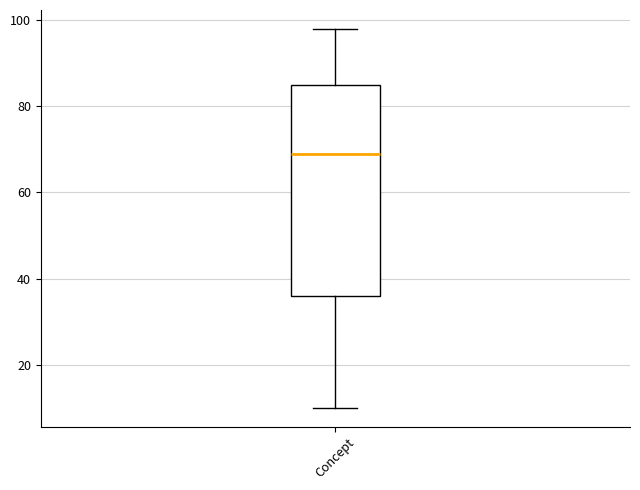

Where is the upper edge of the box for Concept on the y-axis? The values are not printed on the chart, so give them approximately, as read against the axis.

86